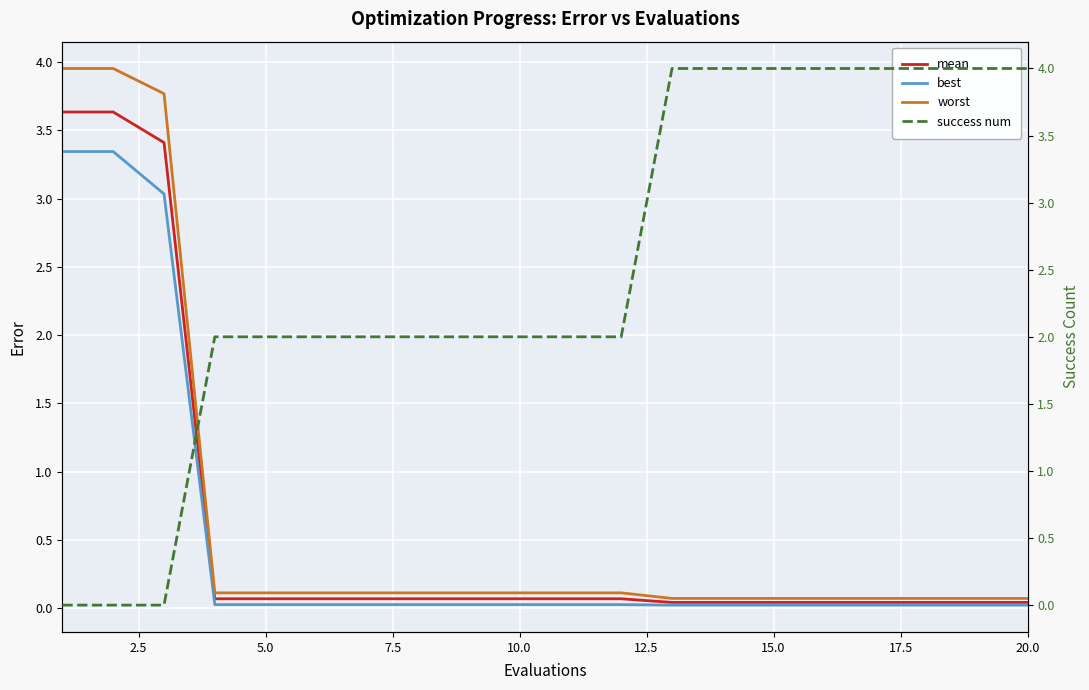

Does the chart display data point markers on the line(s)?

No